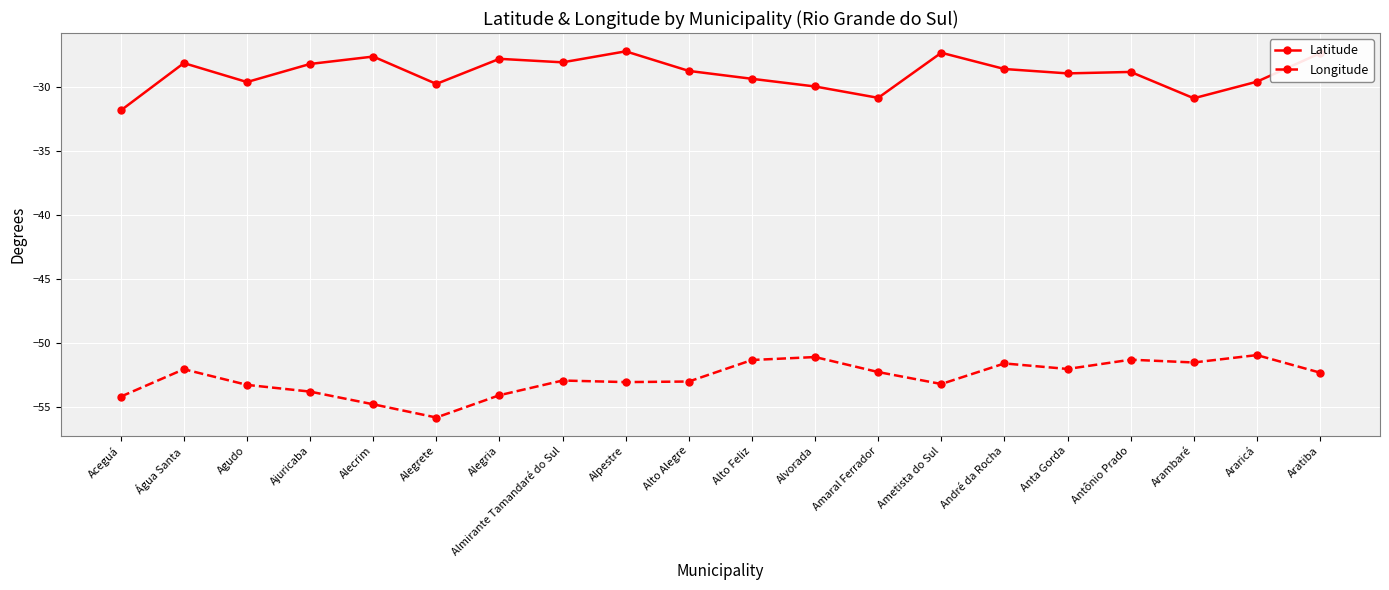

What position from the left is Alegria?

7